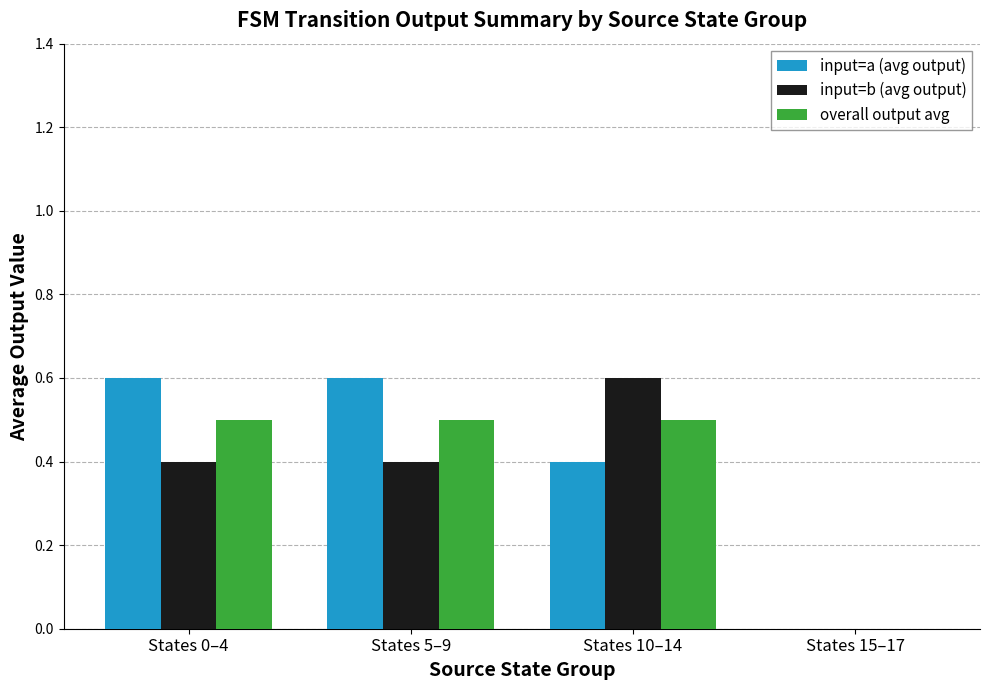

What is the maximum value for input=a (avg output)?

0.6